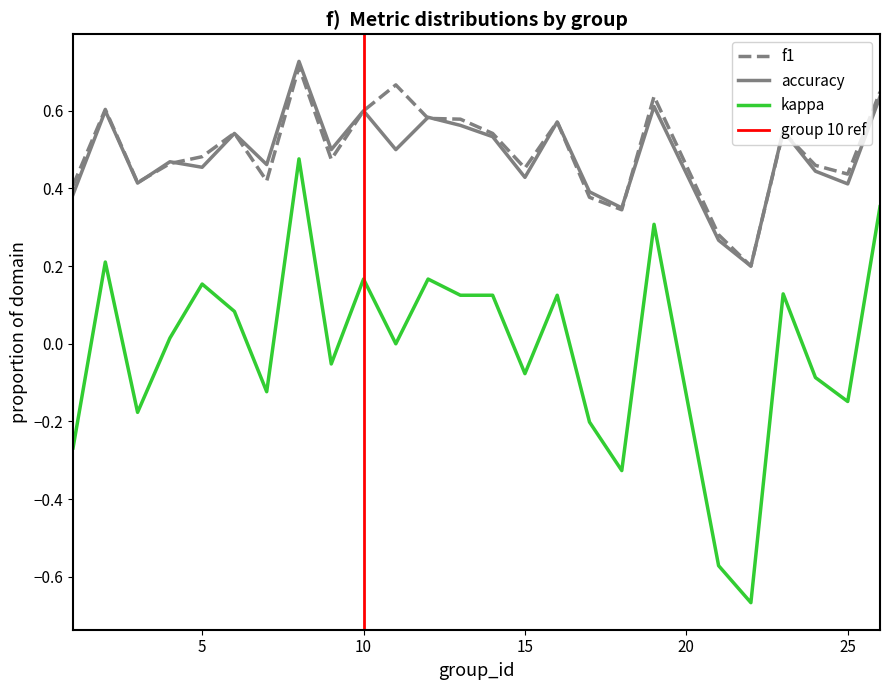

Which series changed the most between 11 and 14?

f1